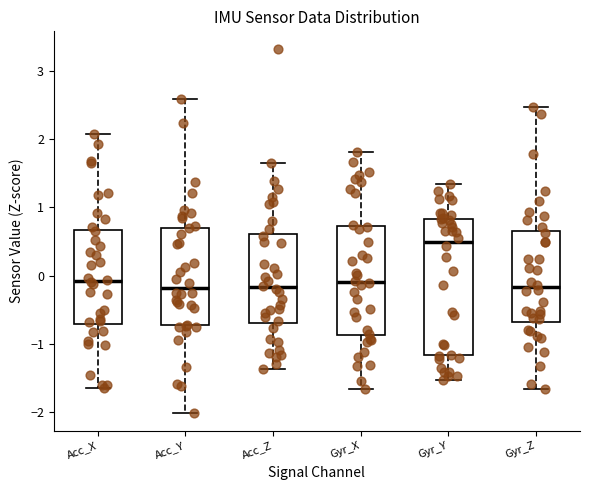

Reading left to right, read every box against the y-axis: the position of its median line, the range the box covers, and the ends of its whiskers. The values are not printed on the chart, so give them approximately, as read against the axis.

Acc_X: median -0.1, box -0.7 to 0.7, whiskers -1.7 to 2.1
Acc_Y: median -0.2, box -0.7 to 0.7, whiskers -2.0 to 2.6
Acc_Z: median -0.2, box -0.7 to 0.6, whiskers -1.4 to 1.6
Gyr_X: median -0.1, box -0.9 to 0.7, whiskers -1.7 to 1.8
Gyr_Y: median 0.5, box -1.2 to 0.8, whiskers -1.5 to 1.3
Gyr_Z: median -0.2, box -0.7 to 0.6, whiskers -1.7 to 2.5